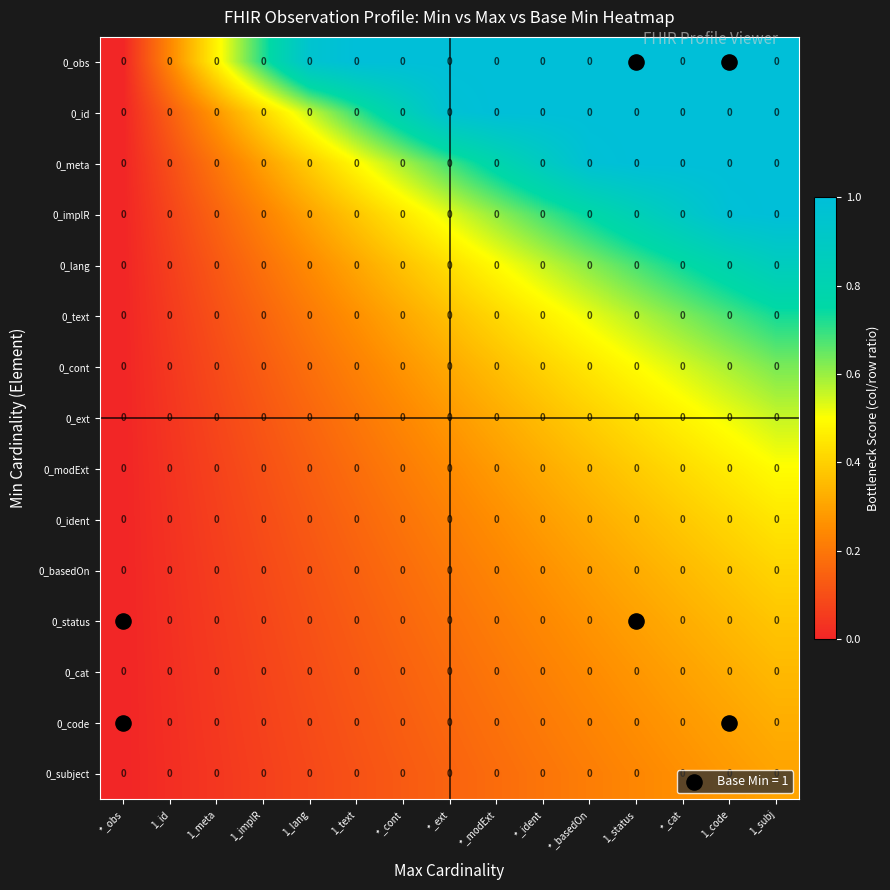

The 0_implR series shows 0 at 1_id. True or false?

True